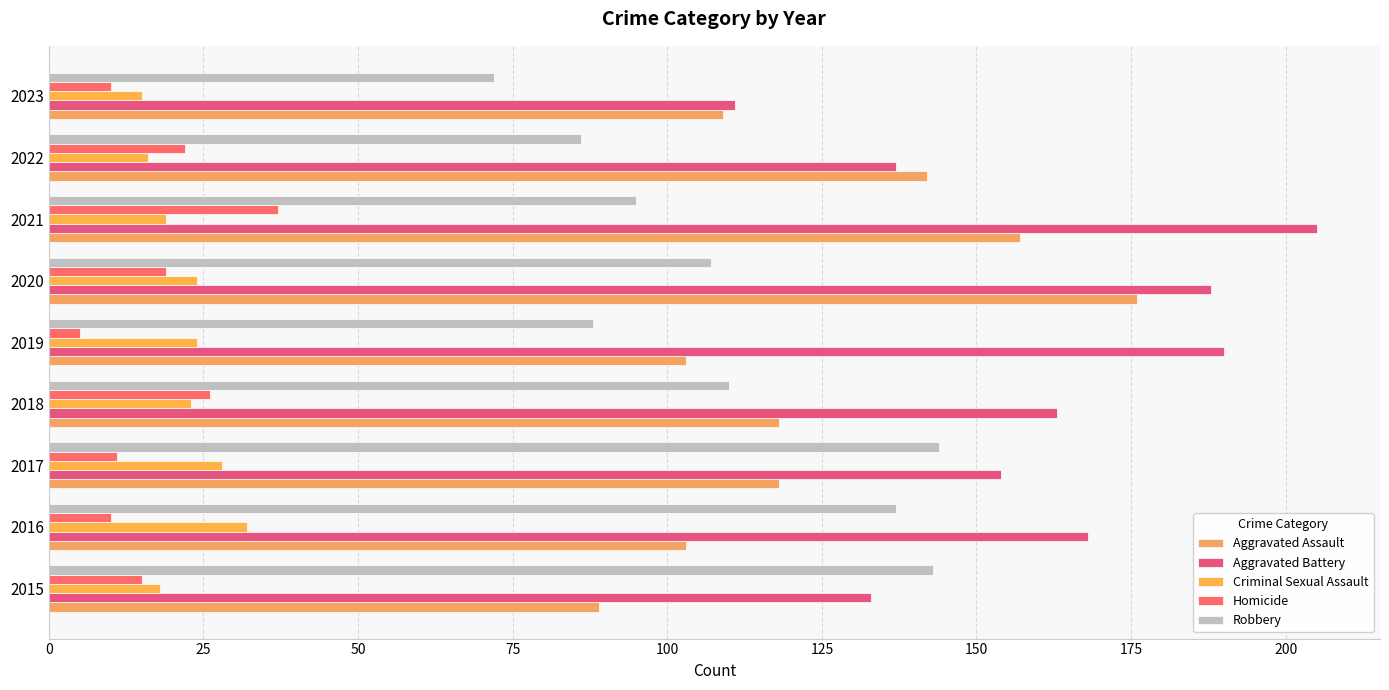

What is the smallest value displayed?

5